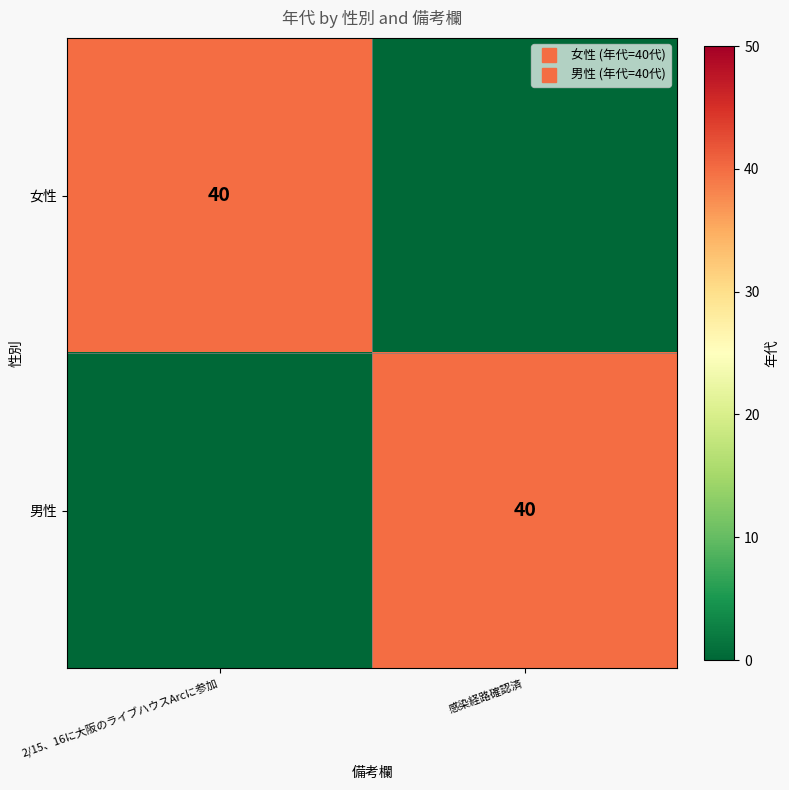

The 男性 series shows 40 at 感染経路確認済. True or false?

True